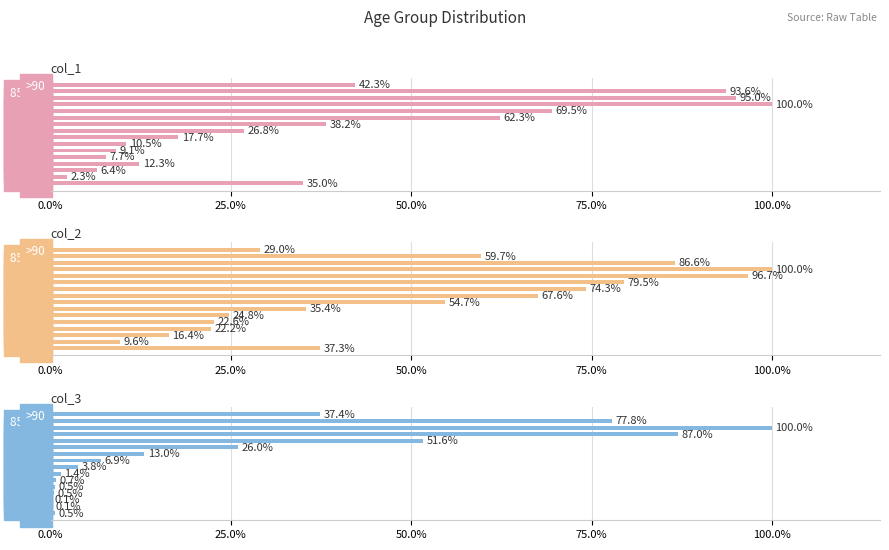

What is the maximum value shown in the chart?

100.0